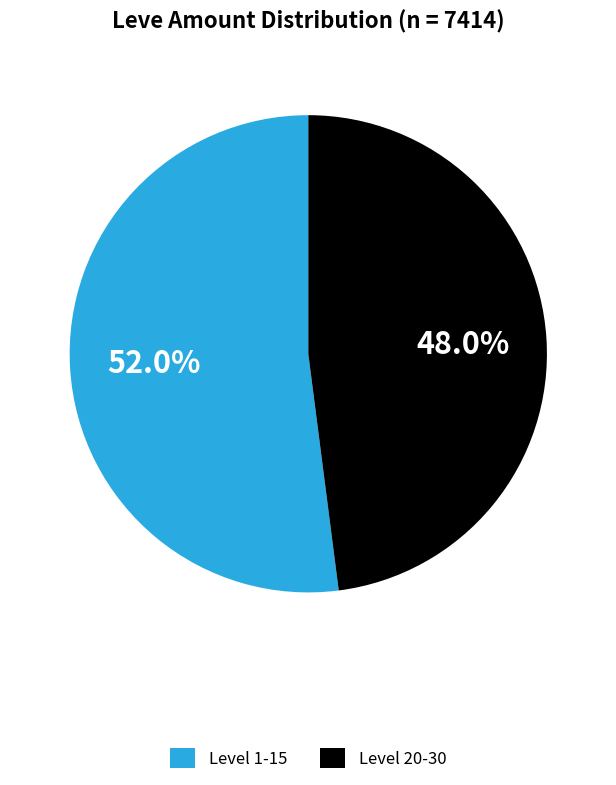

What is the smallest slice in the pie chart?

Level 20-30